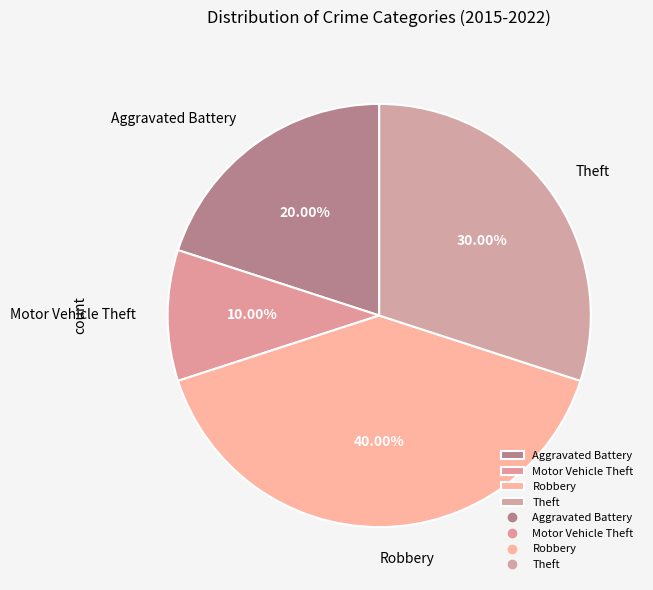

Is the sum of Aggravated Battery and Robbery greater than half?

Yes